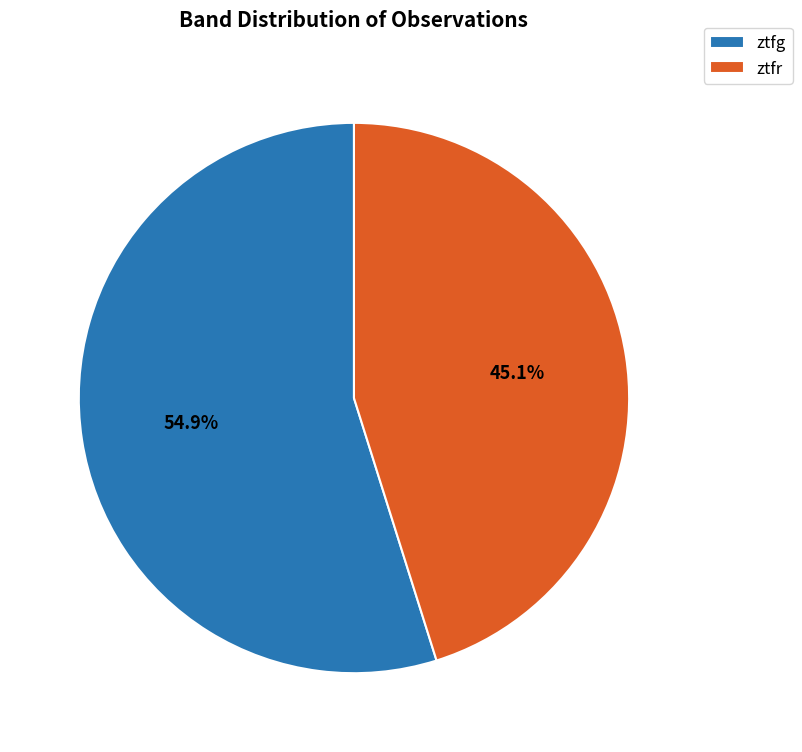

Which category has the biggest portion of the pie?

ztfg